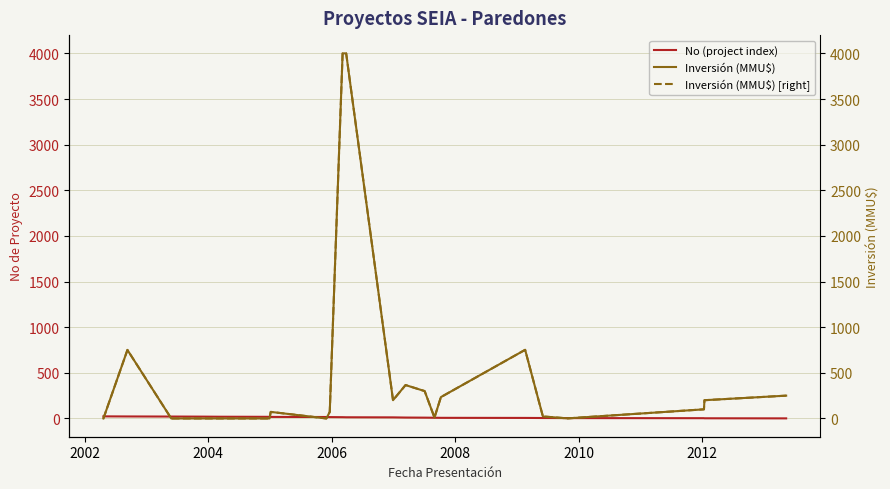

What is the greatest value displayed?

4000